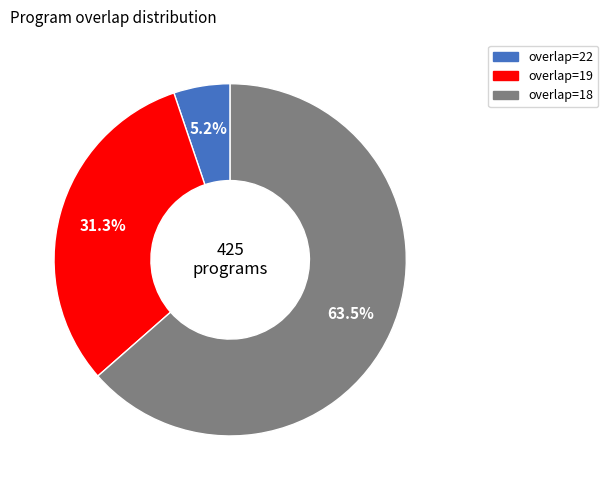

To the nearest percent, what is the difference between the largest and smallest slice percentages?

58%